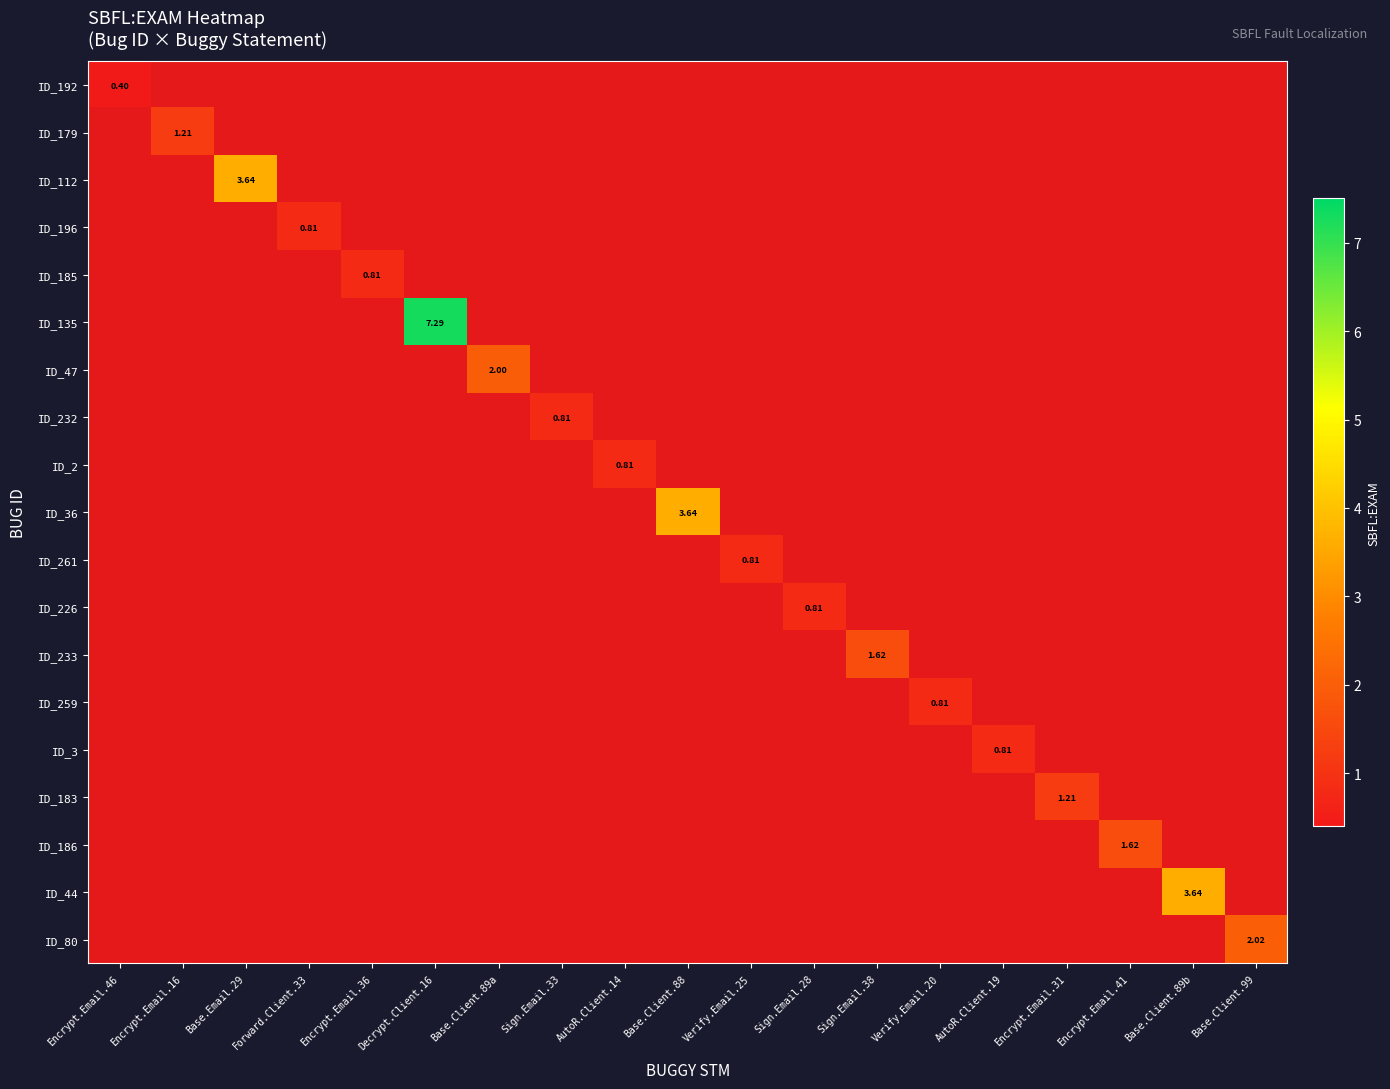

The ID_259 series shows -0.5 at AutoR.Client.19. True or false?

False